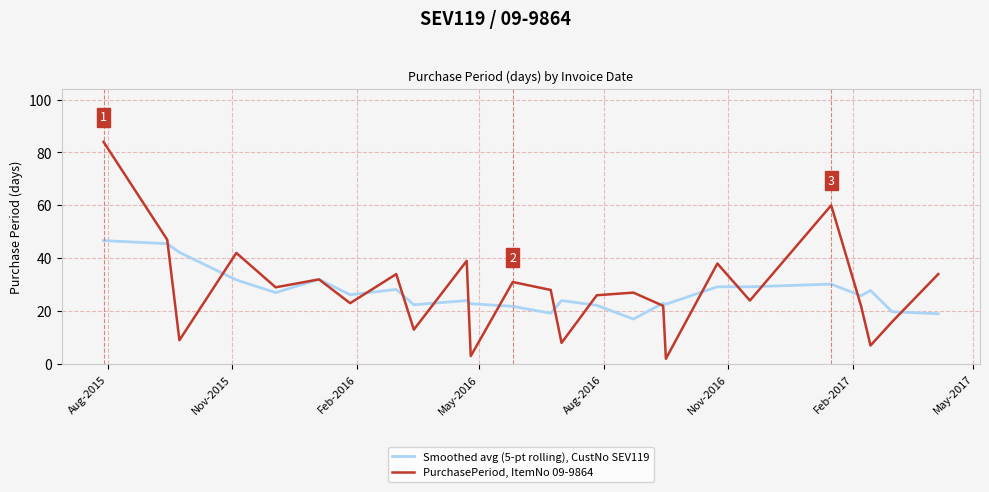

Which series has the widest spread of values?

PurchasePeriod, ItemNo 09-9864